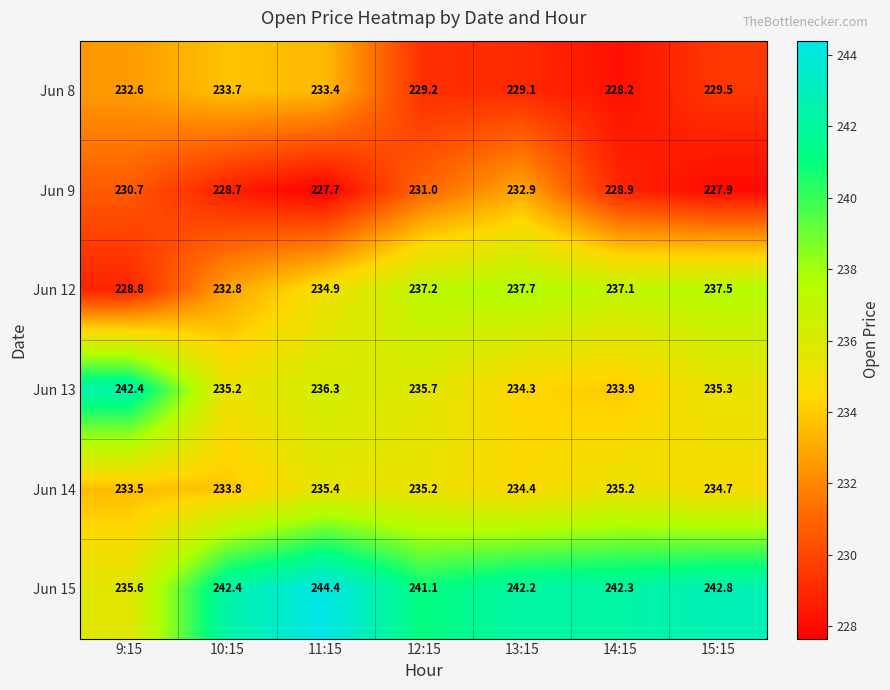

The Jun 14 series shows 357.3 at 14:15. True or false?

False